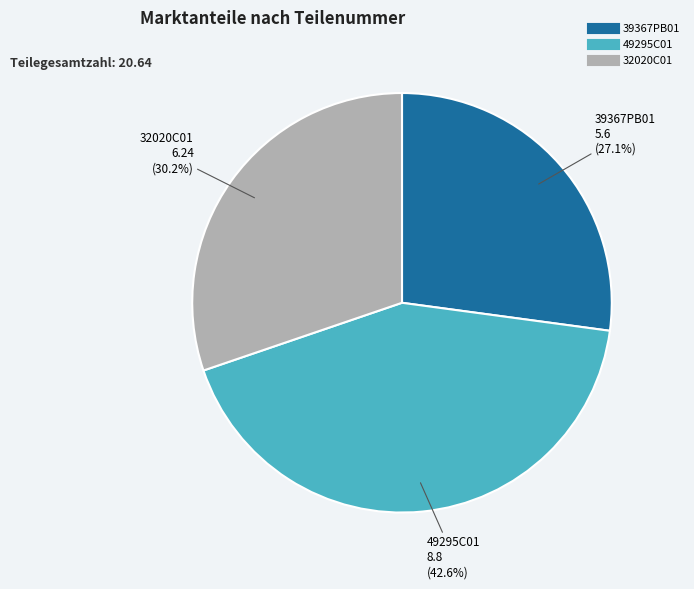

To the nearest percent, what portion does 32020C01 represent?

30%